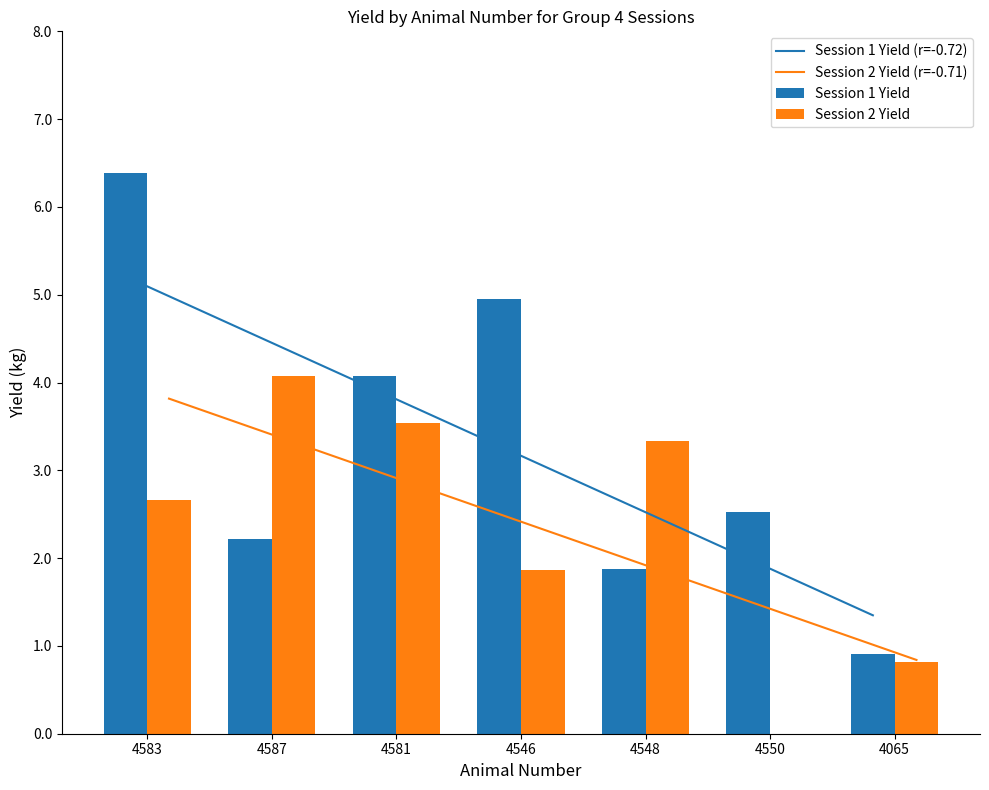

True or false: Session 1 Yield has a value of 5.0 at 4546.

True